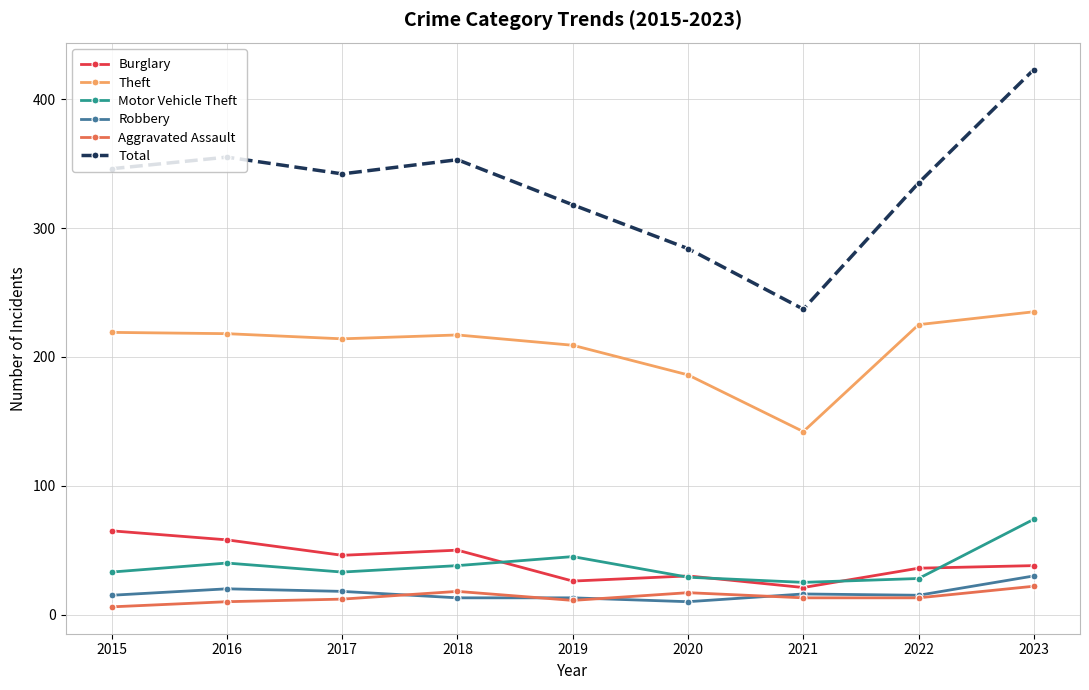

What is the difference between the maximum and second lowest values in the Motor Vehicle Theft series?

46